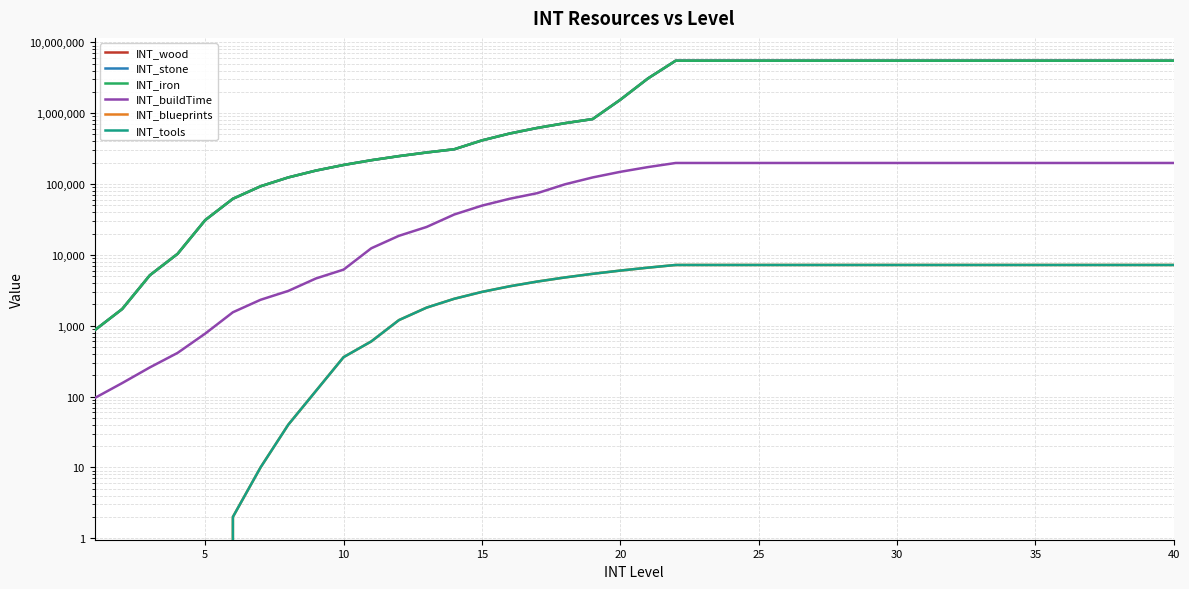

Reading left to right, list all the values displayed in this chart.

INT_wood: 860	1720	5160	10320	30960	61920	92880	123840	154800	185760	216720	247680	278640	309600	412800	516000	619200	722400	825600	1548000	3096000	5504000	5504000	5504000	5504000	5504000	5504000	5504000	5504000	5504000	5504000	5504000	5504000	5504000	5504000	5504000	5504000	5504000	5504000	5504000
INT_stone: 860	1720	5160	10320	30960	61920	92880	123840	154800	185760	216720	247680	278640	309600	412800	516000	619200	722400	825600	1548000	3096000	5504000	5504000	5504000	5504000	5504000	5504000	5504000	5504000	5504000	5504000	5504000	5504000	5504000	5504000	5504000	5504000	5504000	5504000	5504000
INT_iron: 860	1720	5160	10320	30960	61920	92880	123840	154800	185760	216720	247680	278640	309600	412800	516000	619200	722400	825600	1548000	3096000	5504000	5504000	5504000	5504000	5504000	5504000	5504000	5504000	5504000	5504000	5504000	5504000	5504000	5504000	5504000	5504000	5504000	5504000	5504000
INT_buildTime: 95	155	258	413	774	1548	2322	3096	4644	6192	12384	18576	24768	37152	49536	61920	74304	99072	123840	148608	173376	198144	198144	198144	198144	198144	198144	198144	198144	198144	198144	198144	198144	198144	198144	198144	198144	198144	198144	198144
INT_blueprints: 0	0	0	0	0	2	10	40	120	360	600	1200	1800	2400	3000	3600	4200	4800	5400	6000	6600	7200	7200	7200	7200	7200	7200	7200	7200	7200	7200	7200	7200	7200	7200	7200	7200	7200	7200	7200
INT_tools: 0	0	0	0	0	2	10	40	120	360	600	1200	1800	2400	3000	3600	4200	4800	5400	6000	6600	7200	7200	7200	7200	7200	7200	7200	7200	7200	7200	7200	7200	7200	7200	7200	7200	7200	7200	7200